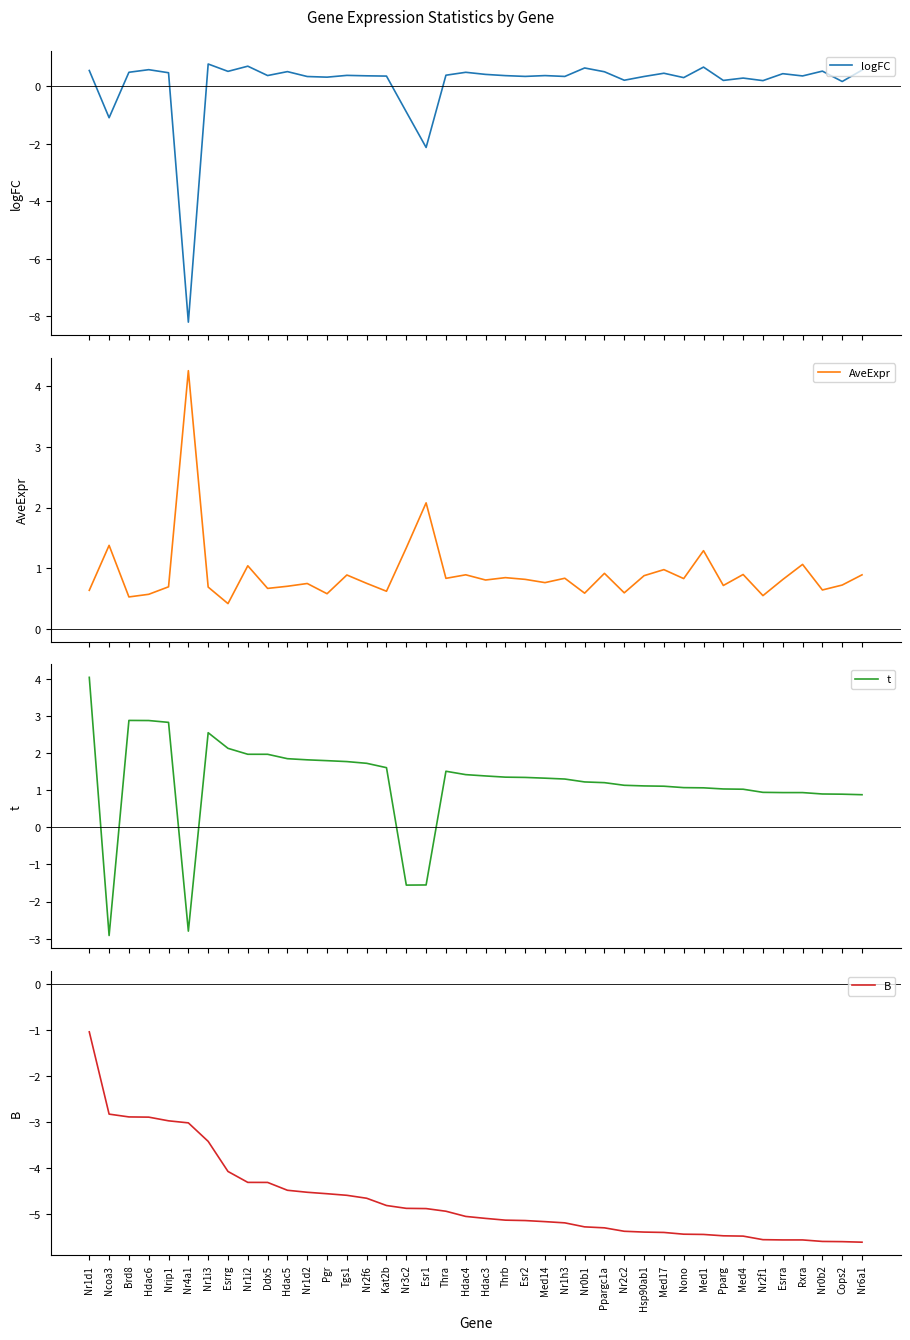

What is the spread (max minus min) of values at Hsp90ab1?

6.5